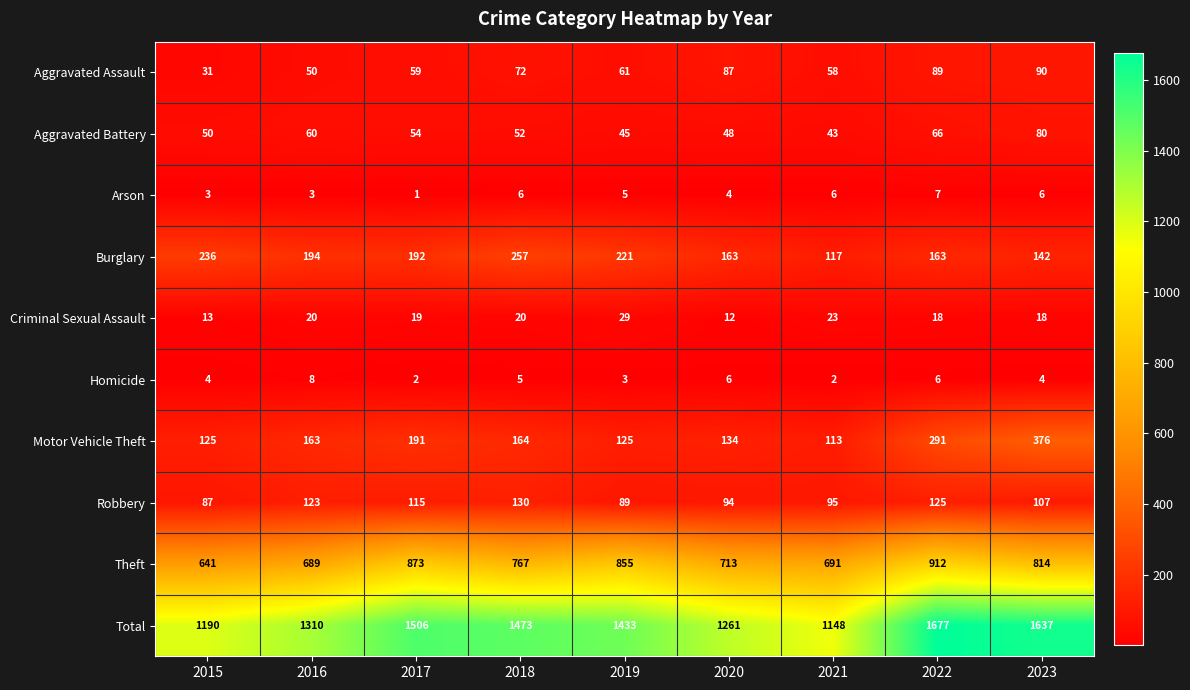

Between 2015 and 2023, which series saw the biggest shift?

Total